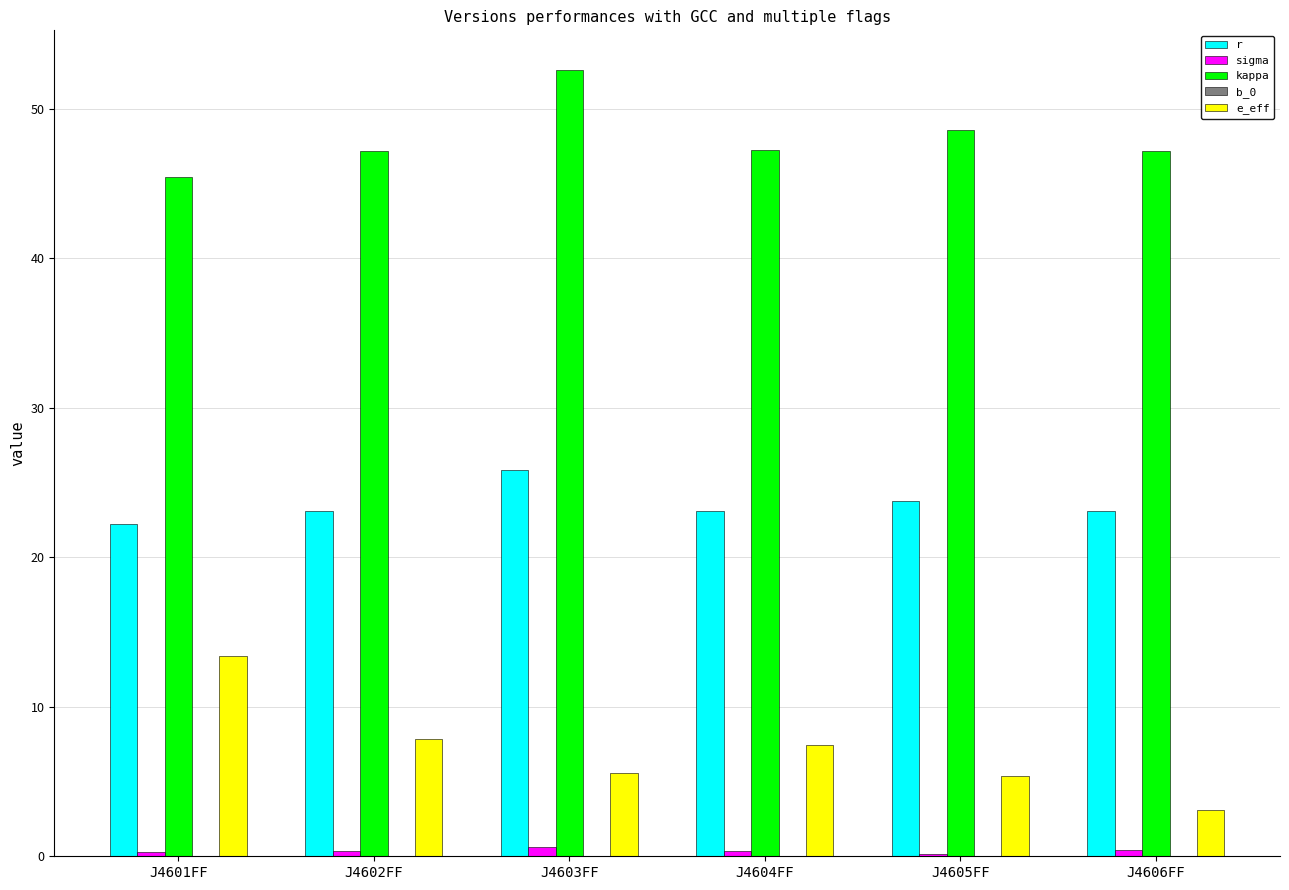

What is the highest value of the r series?

25.8